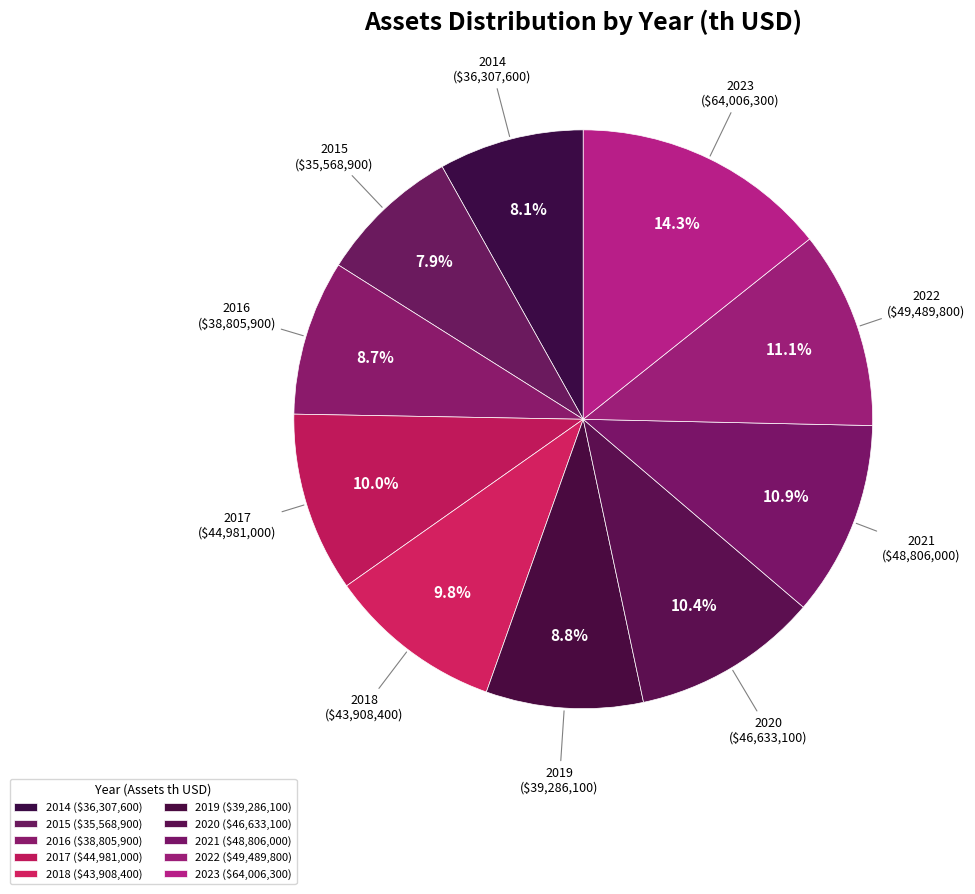

How many segments does this pie chart have?

10